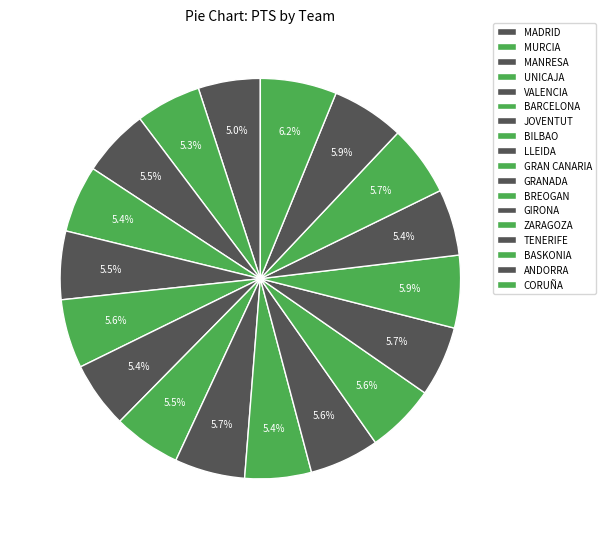

Is there any slice that represents more than half of the pie?

No